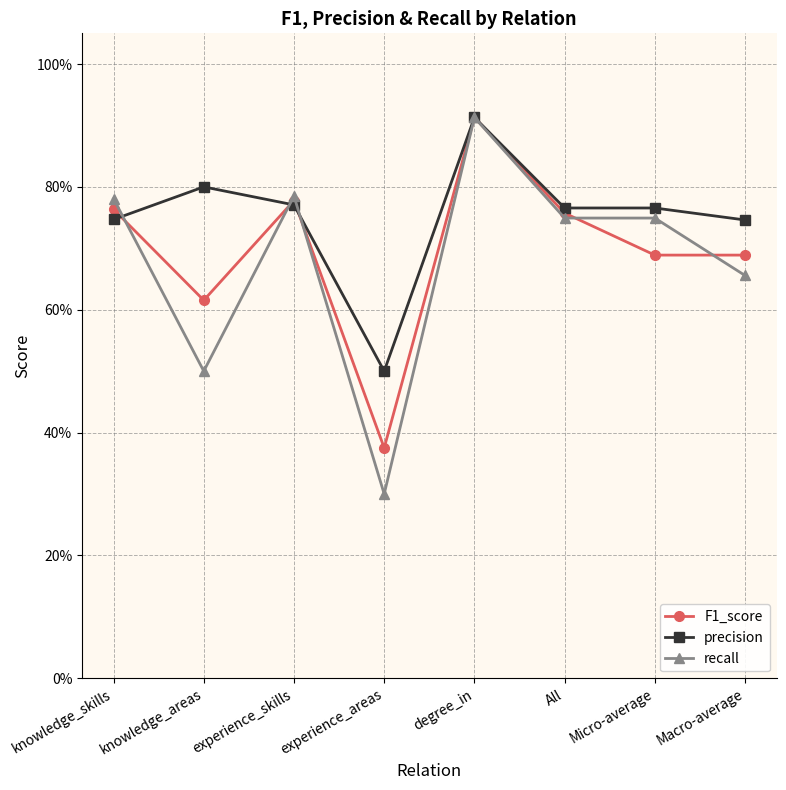

Which series has the largest total across all categories?

precision